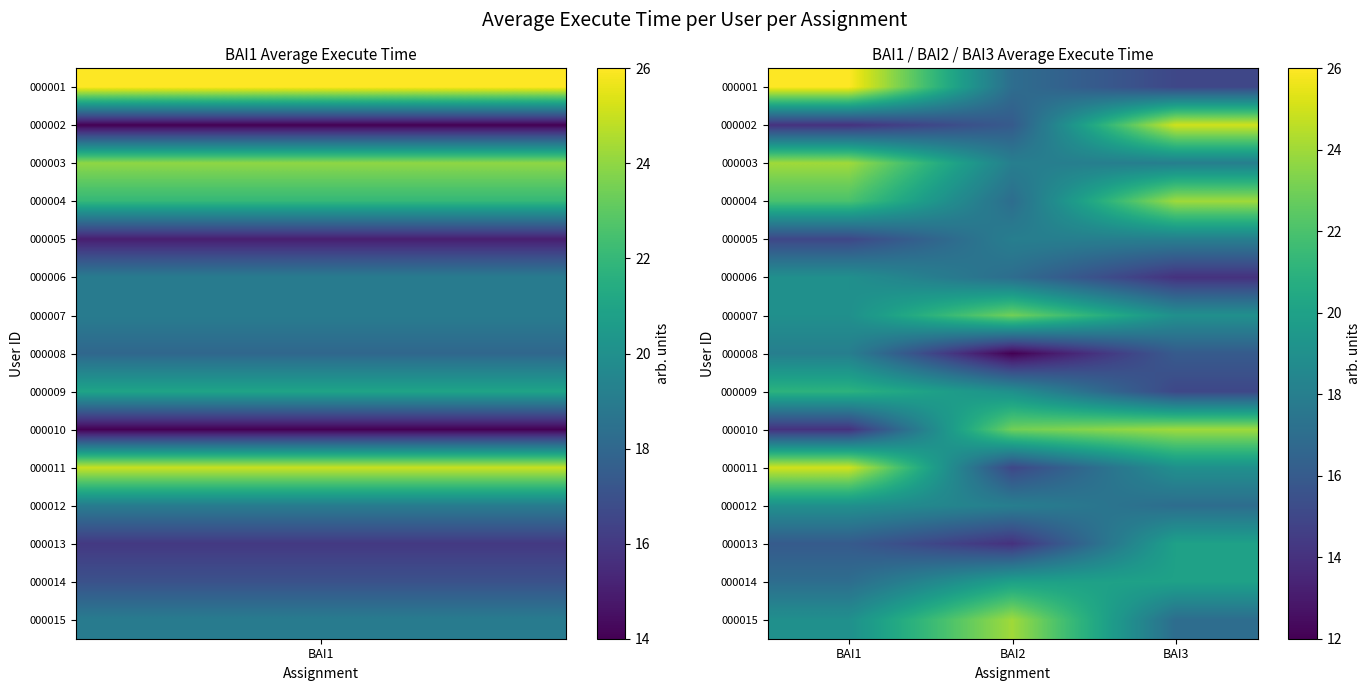

Which category has the lowest value across all series?

BAI2